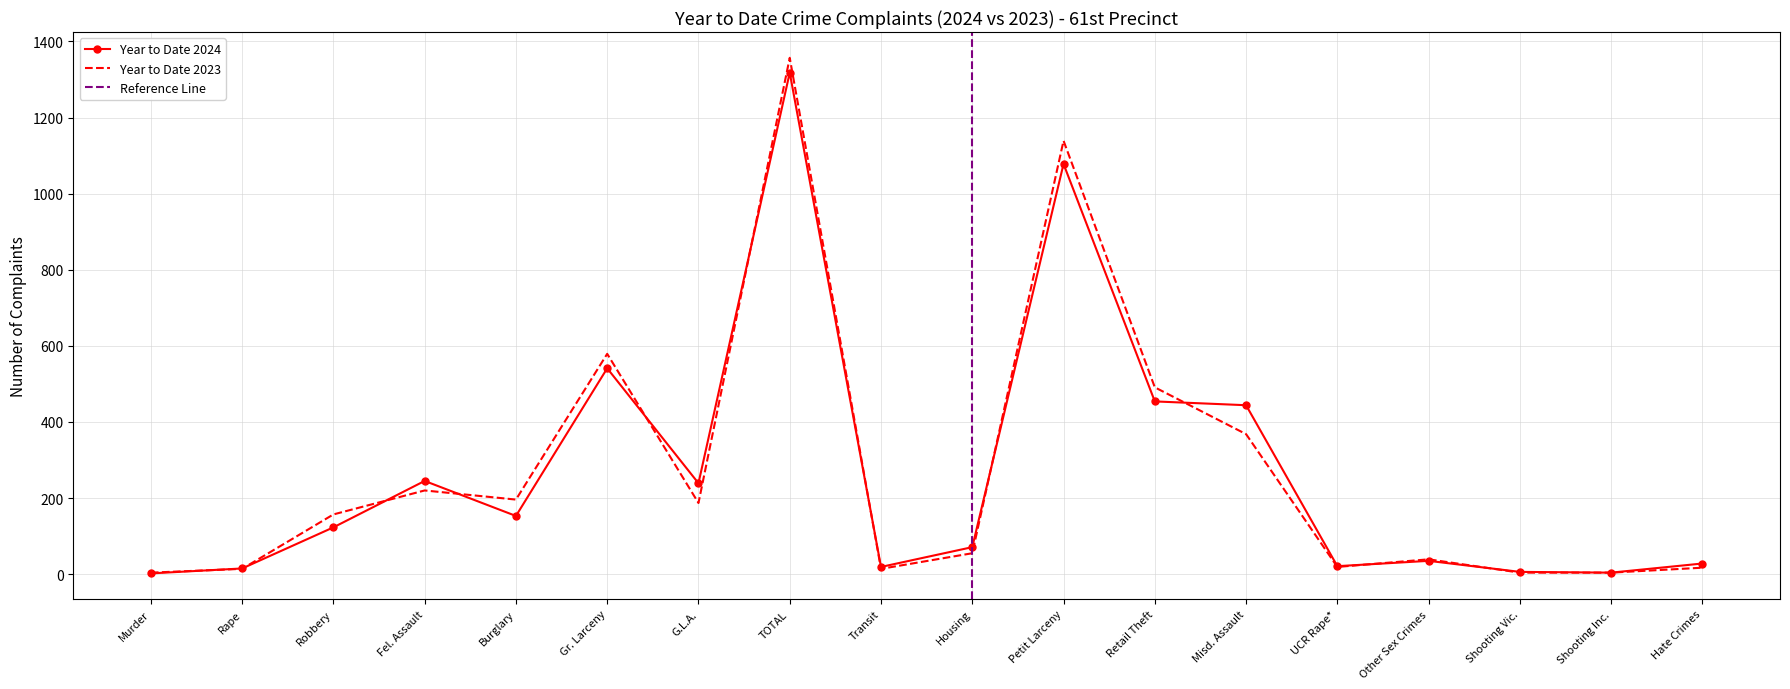

Where is Year to Date 2023 nearest to the value 680?

Gr. Larceny